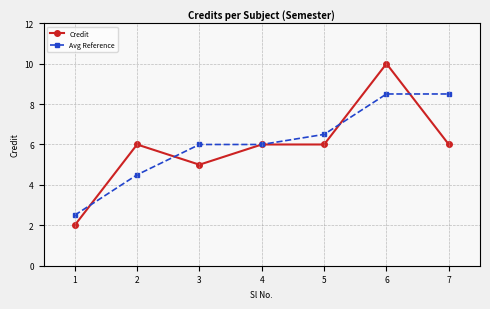

What is the value of the Credit point at the 6th from the left?

10.0